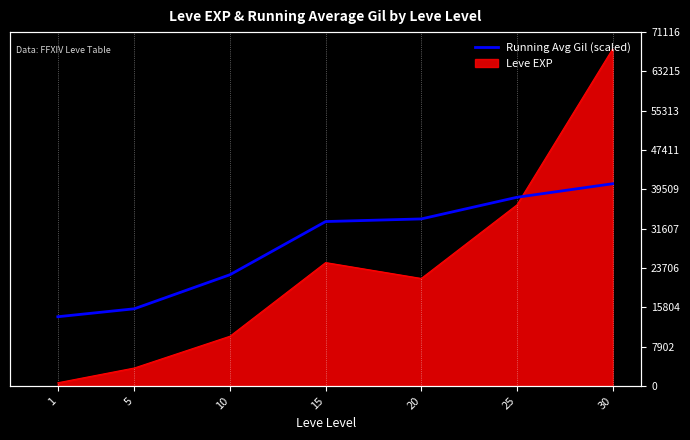

What is the change in value from 15 to 25?

+4880.5